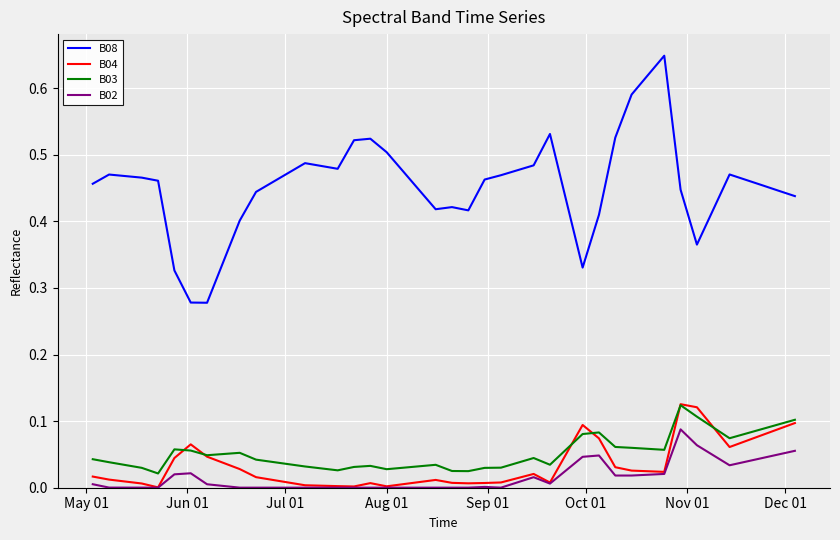

What are all the series names shown in the legend?

B08, B04, B03, B02